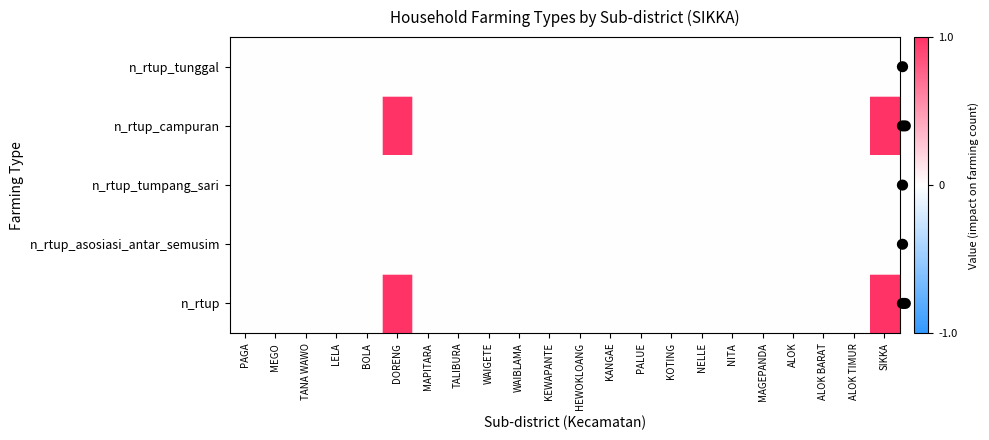

Count the number of categories in the chart.

22